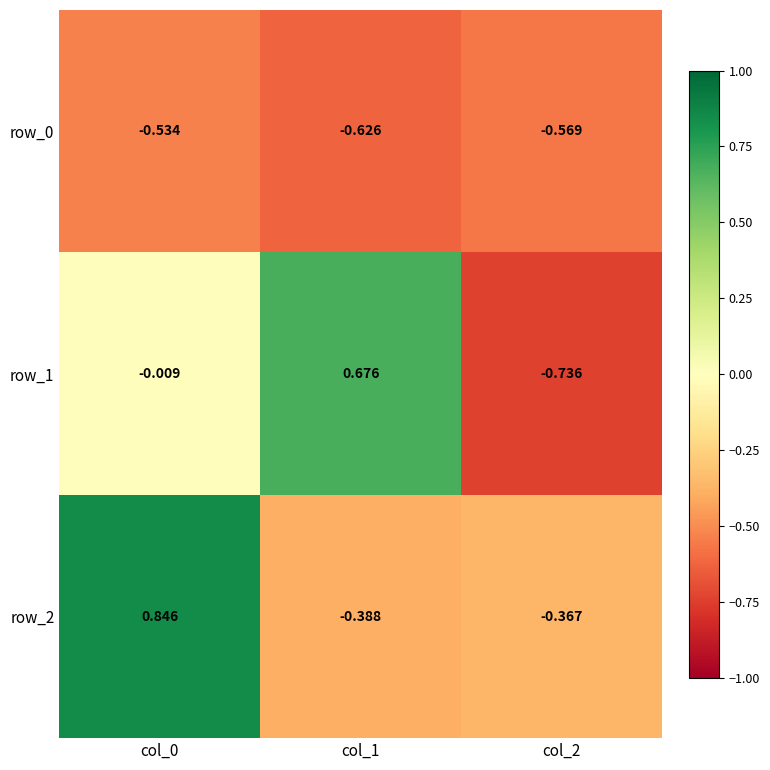

Is the value of row_2 at col_1 greater than the value of row_0 at col_1?

Yes